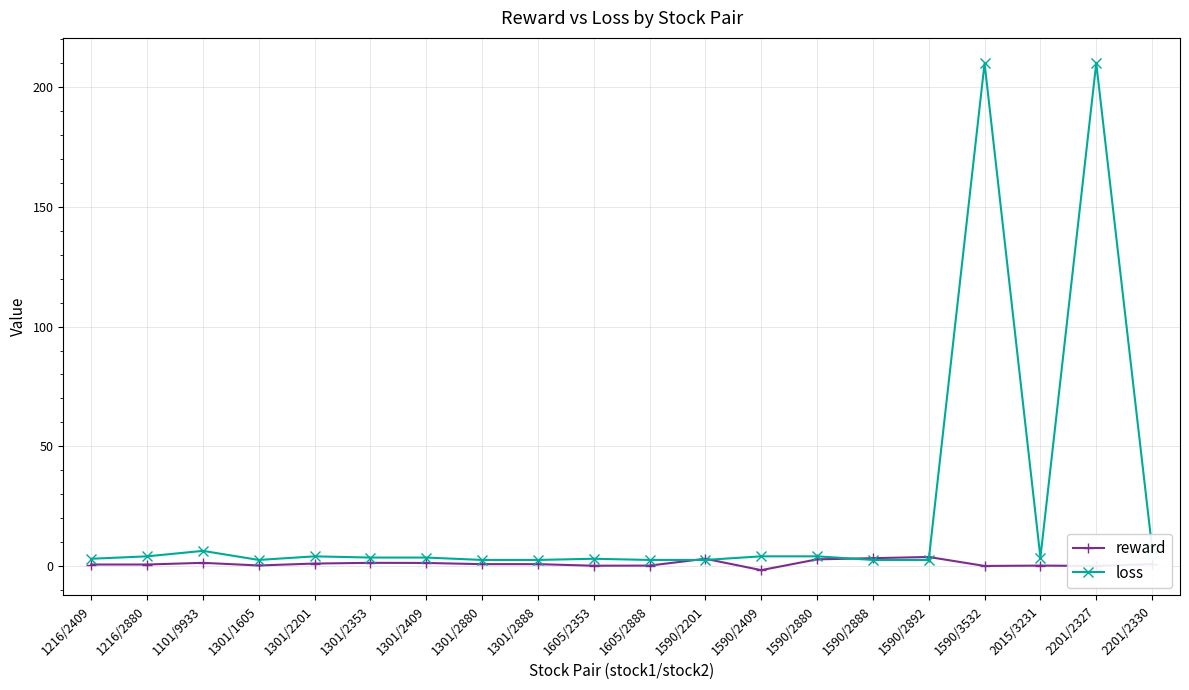

How many distinct data groups are displayed?

2